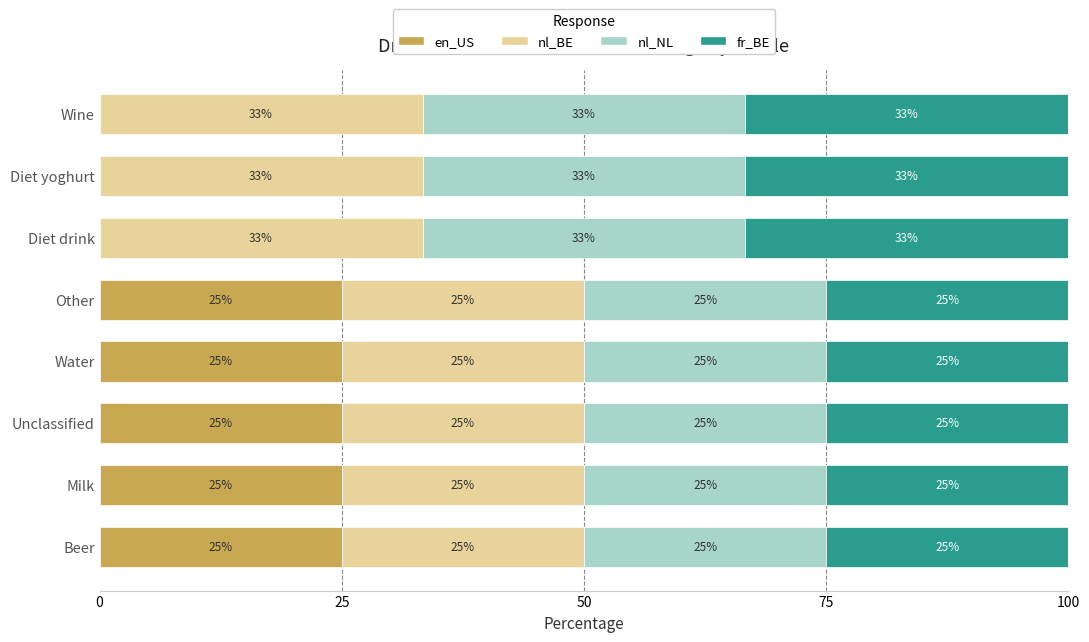

Is it true that en_US equals 35.2 at Other?

False